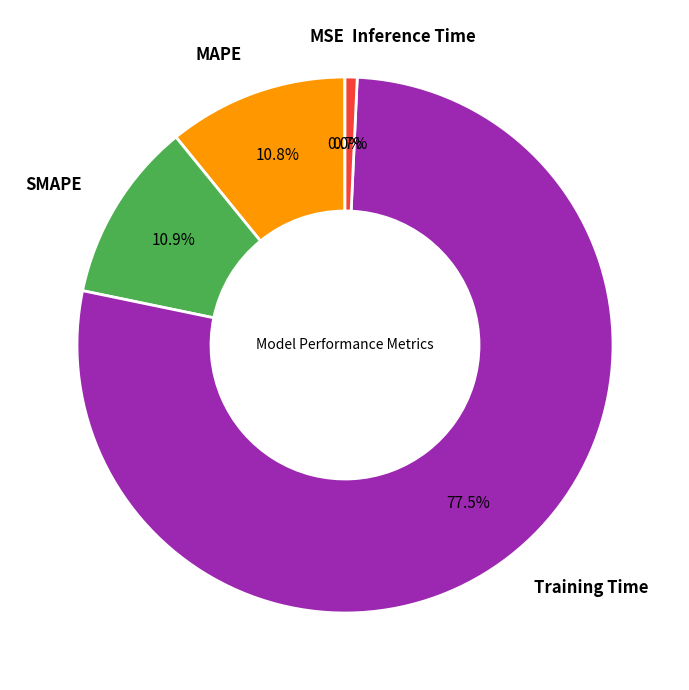

Is there a majority slice in this chart?

Yes